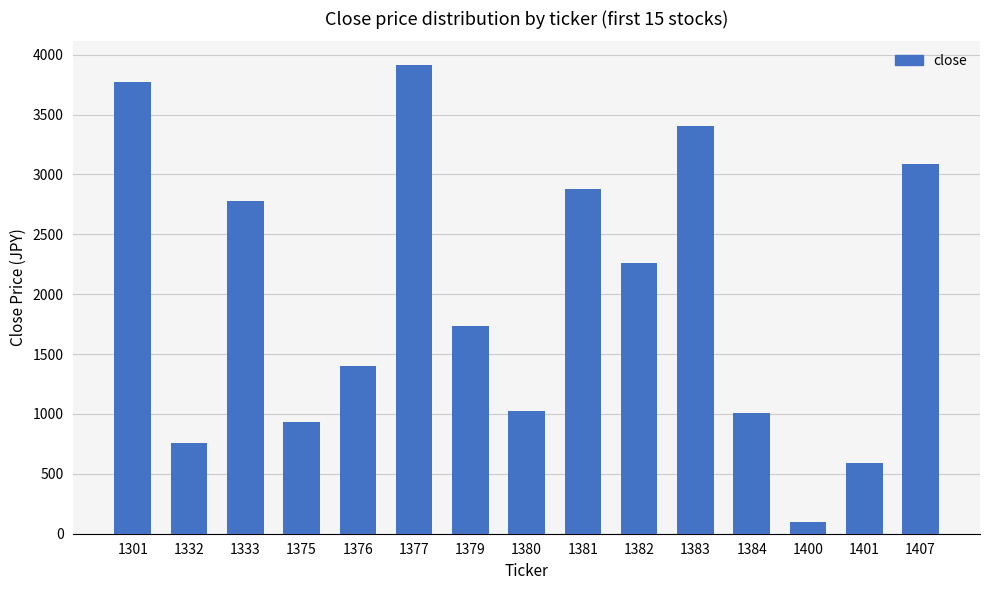

How many data points are less than 1736?

7